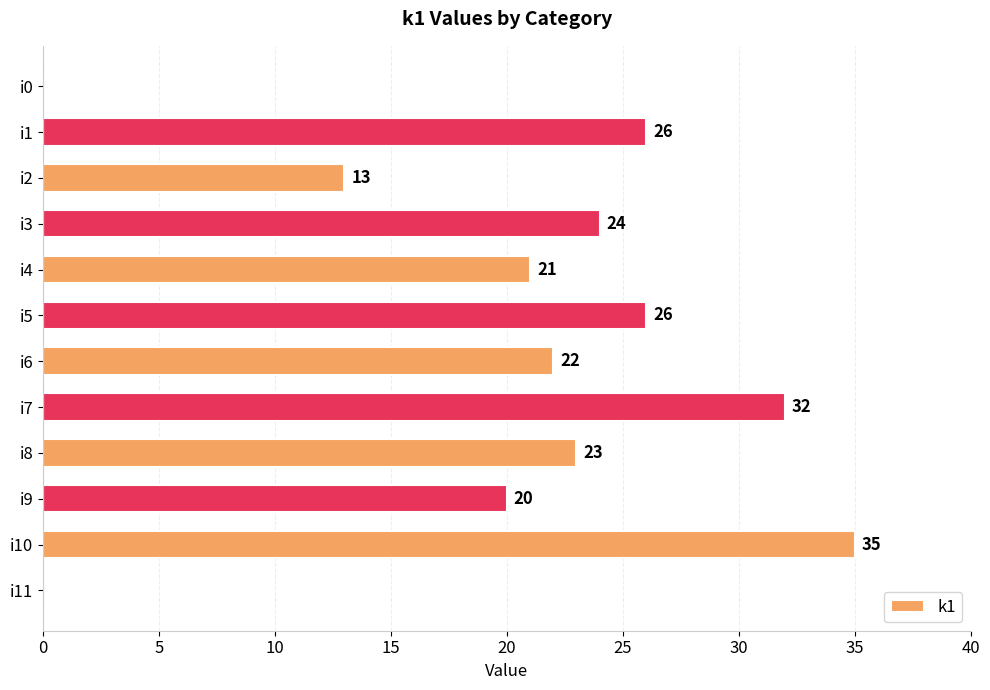

True or false: the data shows 29 at i9.

False